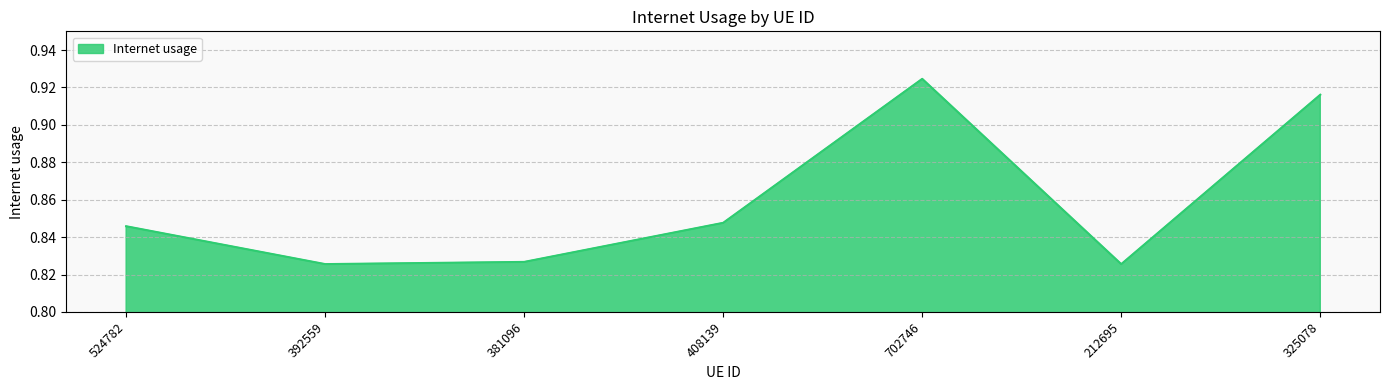

How many interior local peaks (higher than both neighbors) does the data have?

1